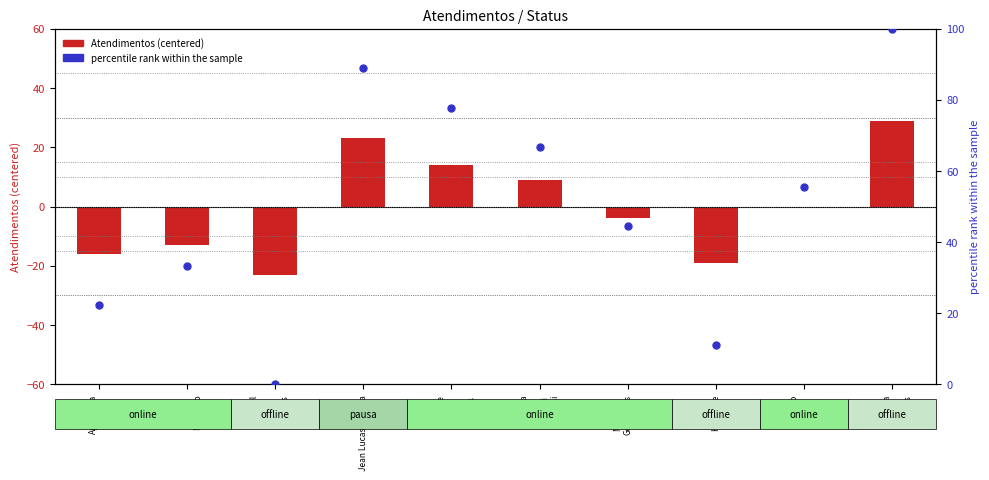

Between Sheila
Catarina
de
Campos and Melissa
Maria
Caleffi
Zechini, which is larger?

Sheila
Catarina
de
Campos